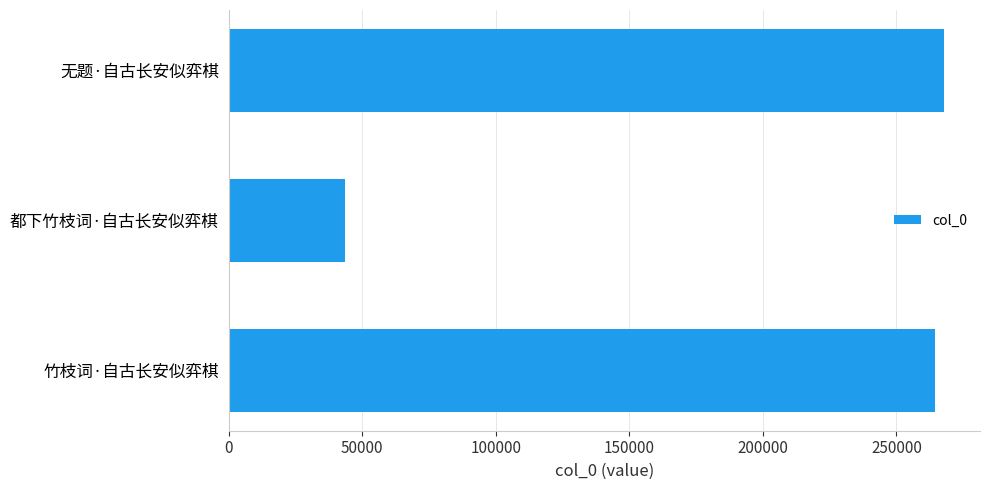

Reading bottom to top, list all the values displayed in this chart.

264270	43435	267890